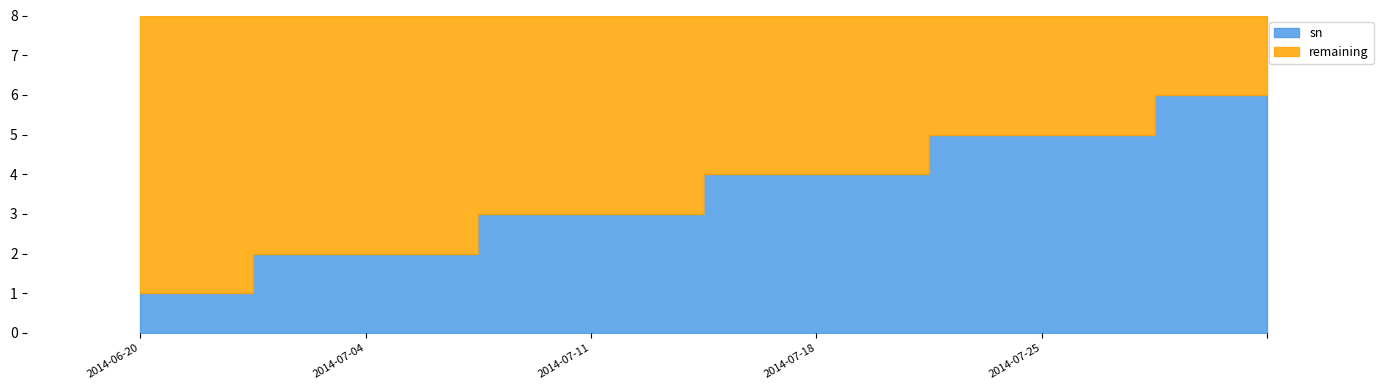

Is it true that the value at 2014-07-18 is 4?

True